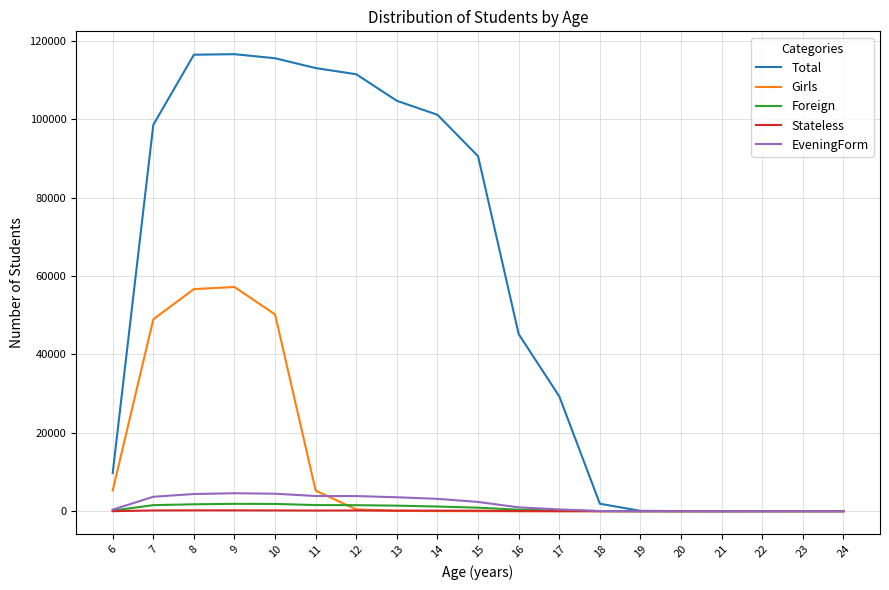

True or false: Girls has a value of 0 at 21.

True